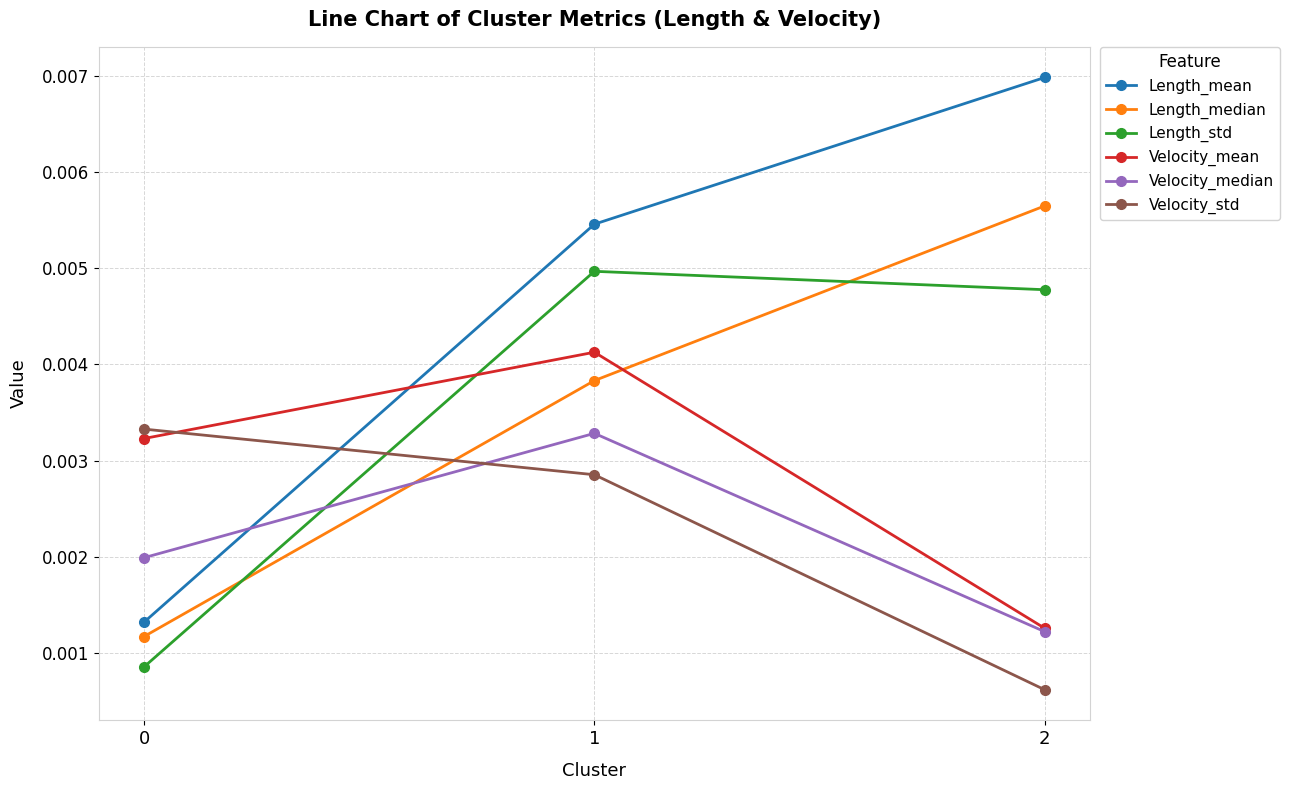

Which series has the largest total across all categories?

Length_mean